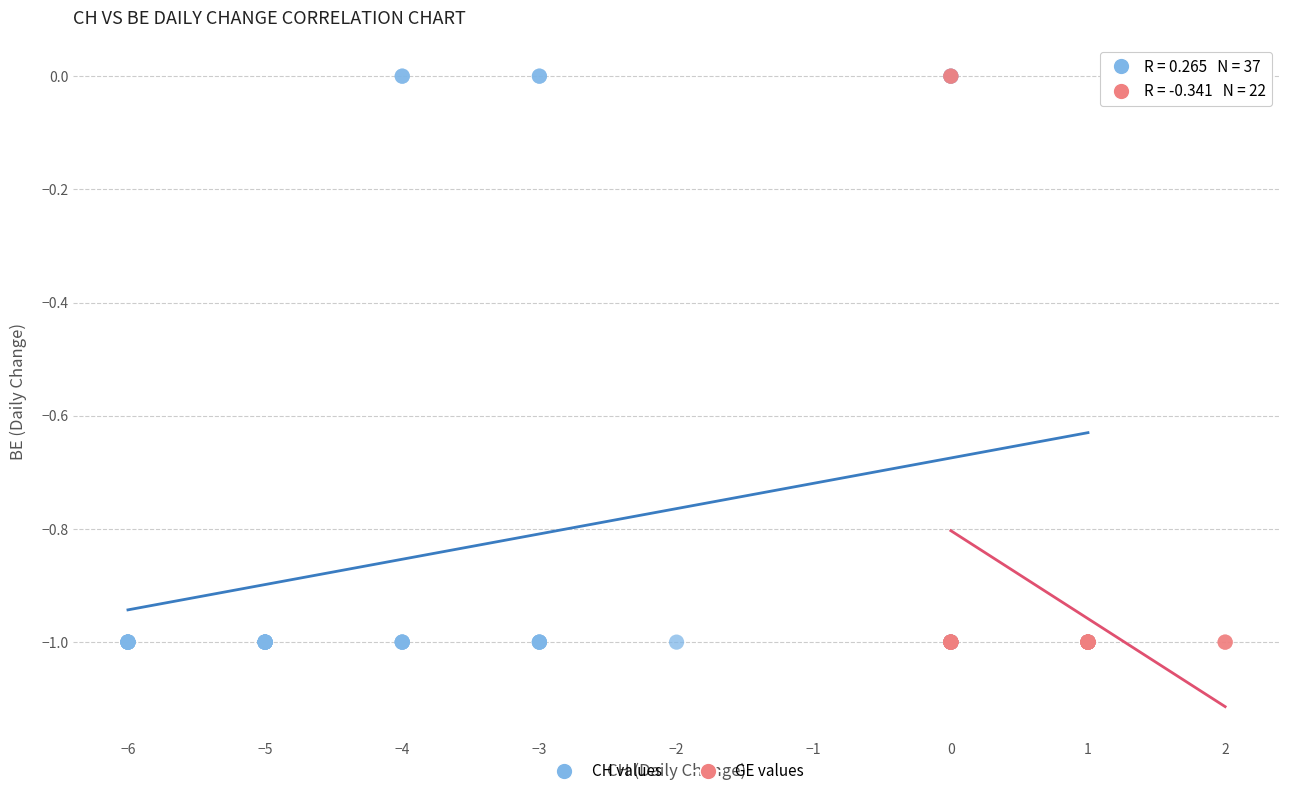

What are all the series names shown in the legend?

CH values, GE values